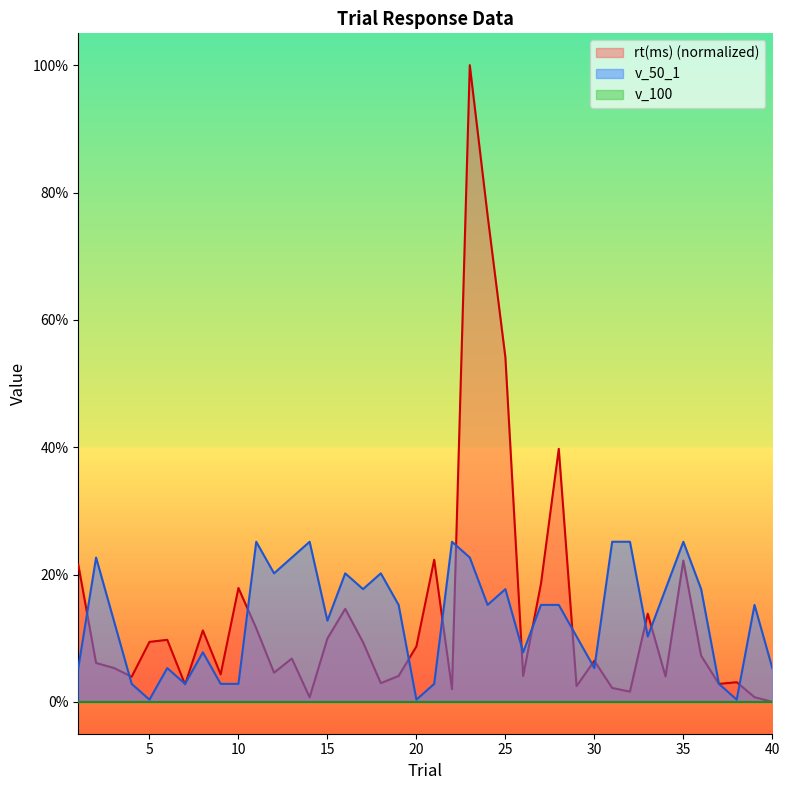

At which category does the chart reach its minimum across all series?

40